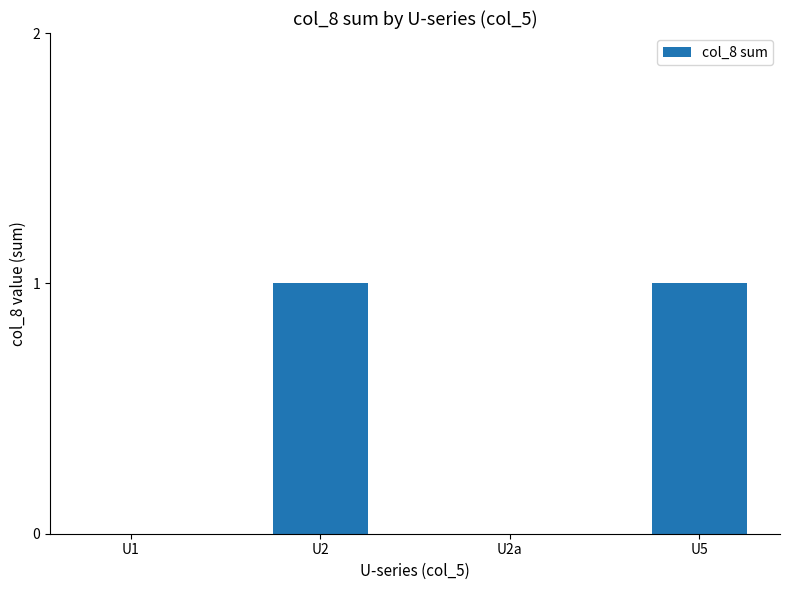

Reading left to right, extract all data points from this chart.

U1=0	U2=1	U2a=0	U5=1